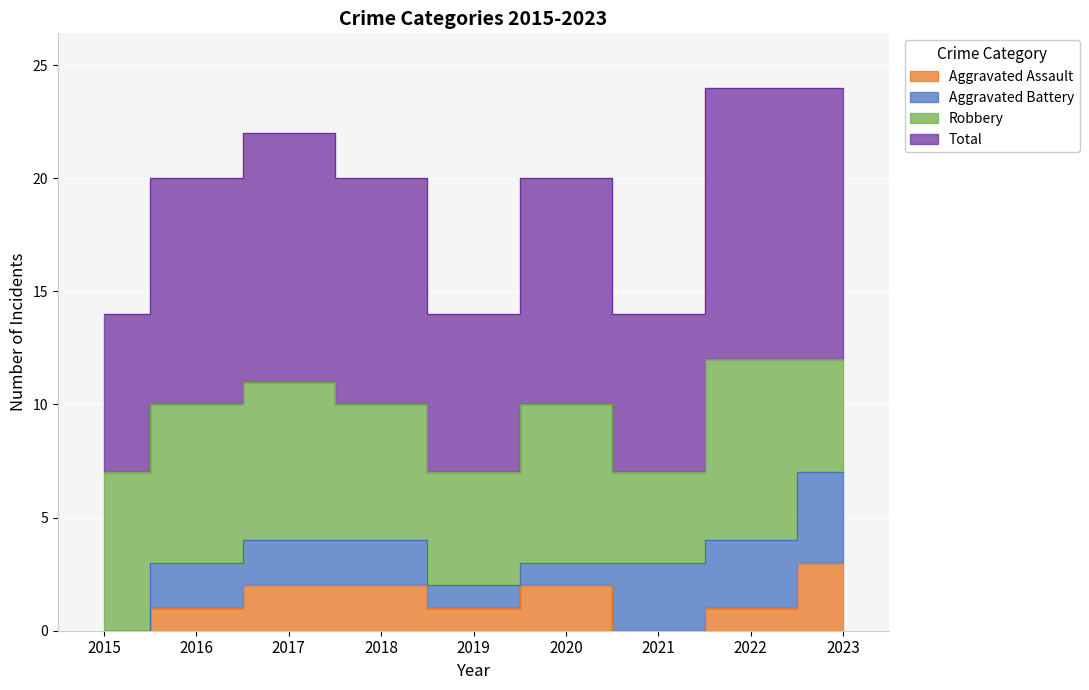

Which series has the largest total across all categories?

Total